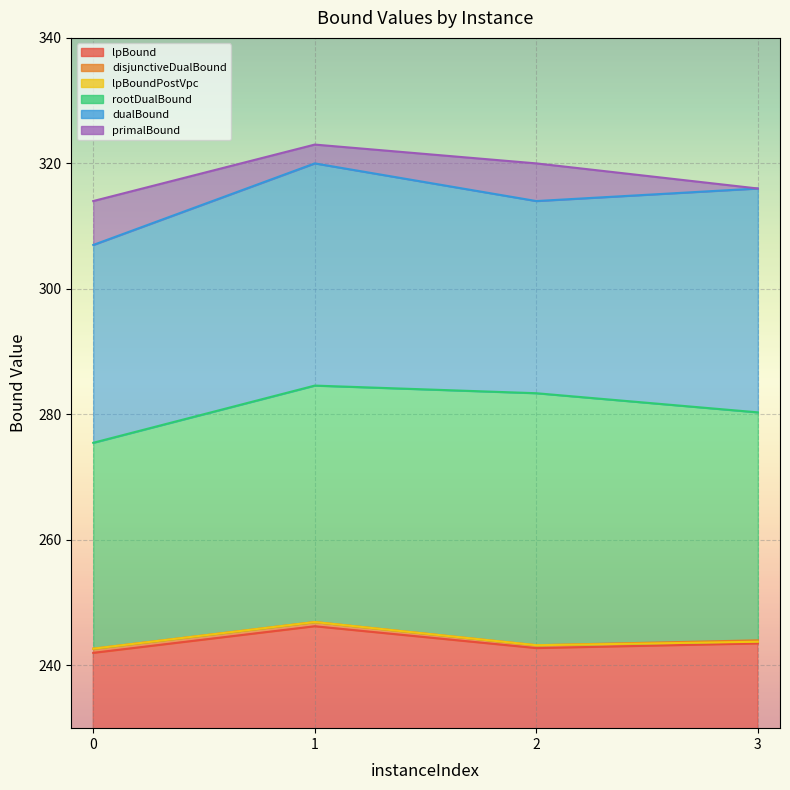

What is the spread (max minus min) of values at 2?

77.2